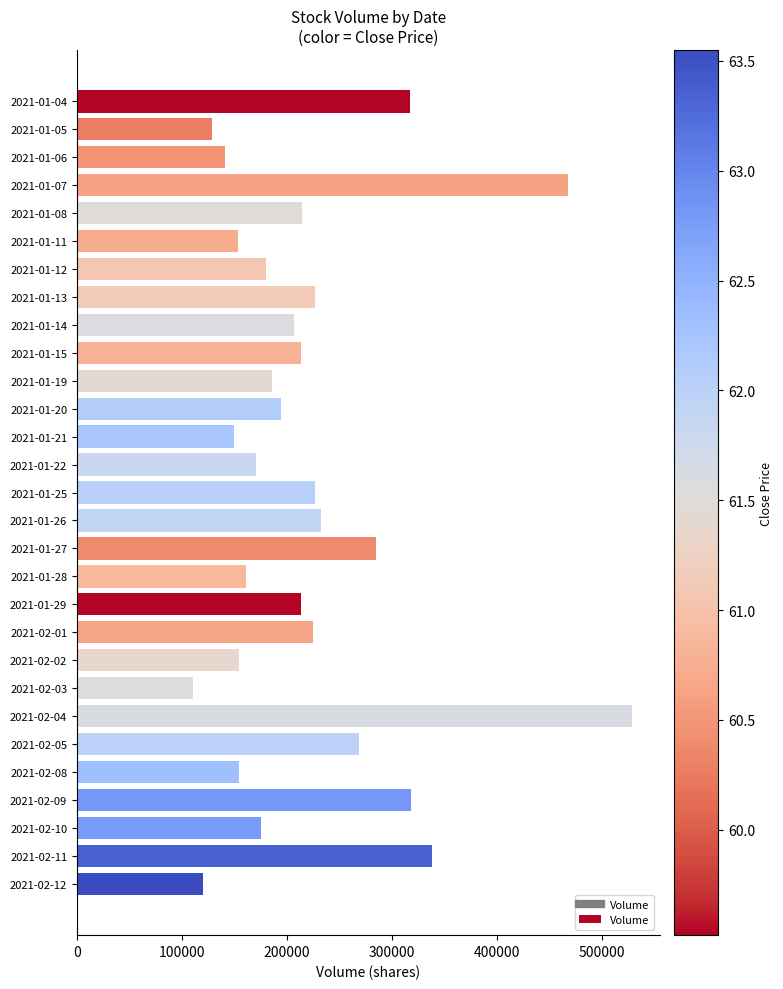

What is the maximum value shown in the chart?

528500